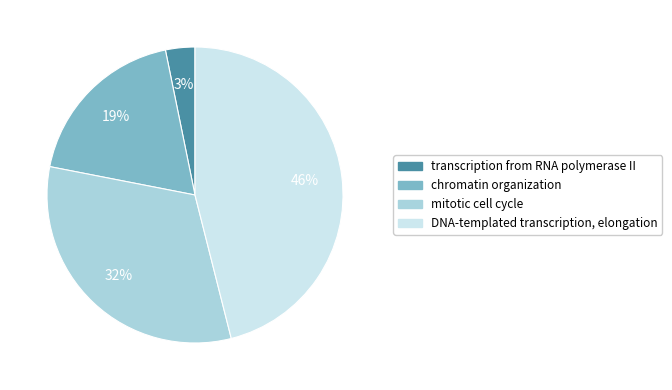

What is the smallest slice in the pie chart?

transcription from RNA polymerase II